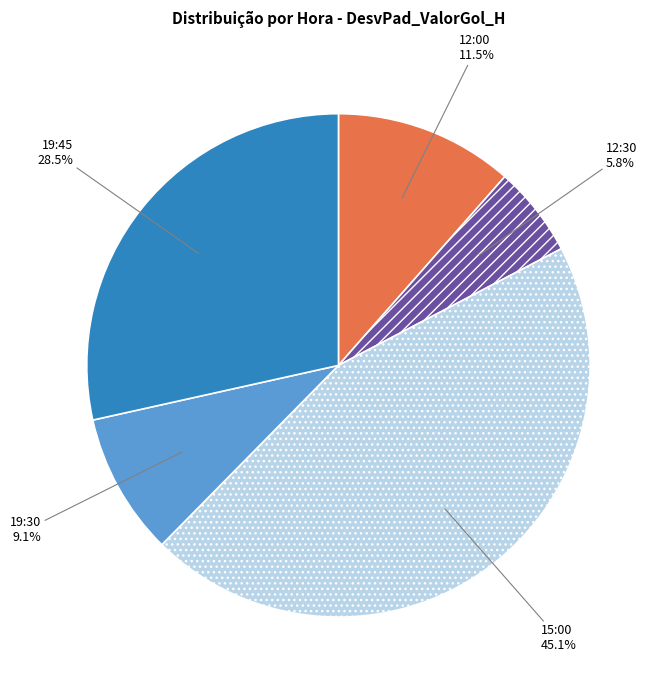

Does 19:45 account for over 50% of the chart?

No